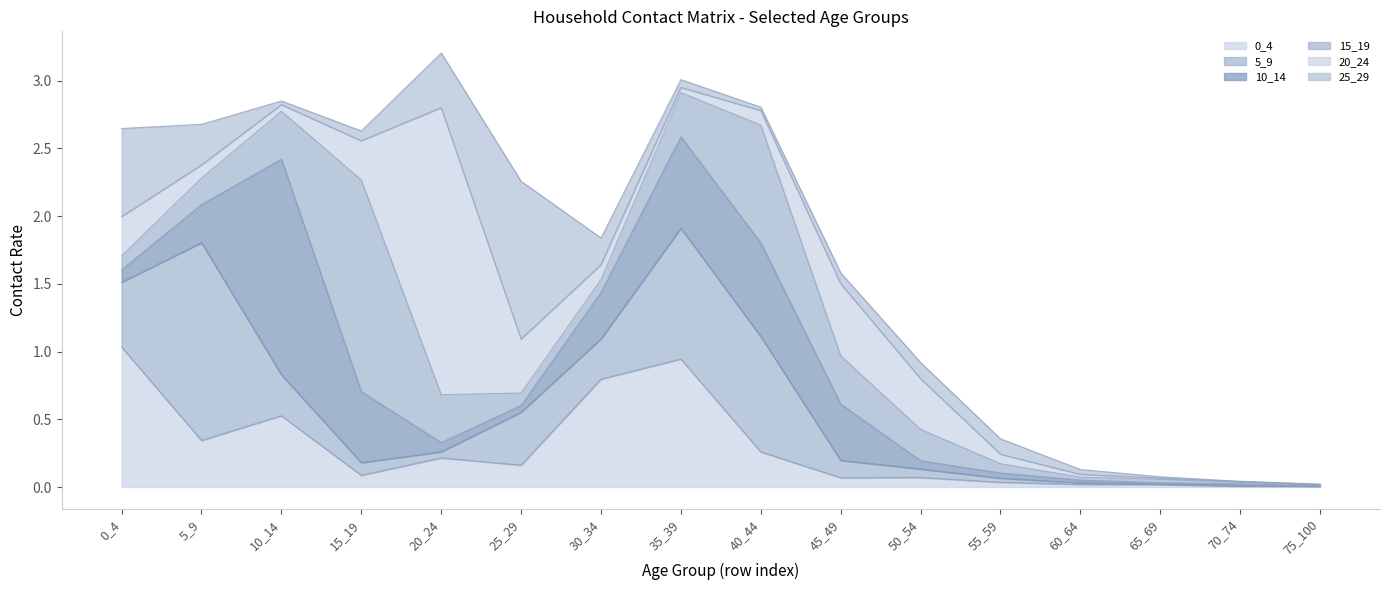

How many intersections are there between 10_14 and 20_24?

6